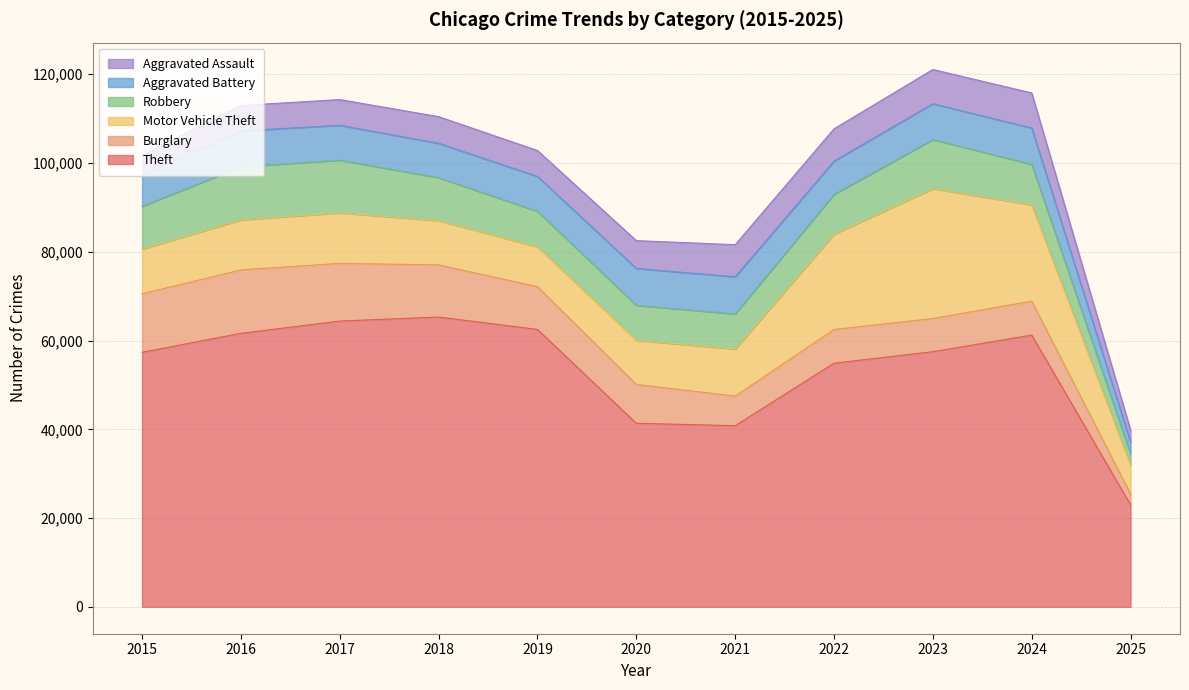

Reading right to left, what are all the values shown in this chart?

Theft: 2025=22975	2024=61226	2023=57482	2022=54897	2021=40820	2020=41349	2019=62498	2018=65290	2017=64386	2016=61624	2015=57352
Burglary: 2025=2418	2024=7649	2023=7485	2022=7594	2021=6662	2020=8758	2019=9638	2018=11747	2017=13001	2016=14289	2015=13184
Motor Vehicle Theft: 2025=6589	2024=21699	2023=29254	2022=21472	2021=10604	2020=9960	2019=8978	2018=9985	2017=11380	2016=11285	2015=10068
Robbery: 2025=2424	2024=9122	2023=11052	2022=8965	2021=7920	2020=7855	2019=7995	2018=9681	2017=11881	2016=11960	2015=9638
Aggravated Battery: 2025=2712	2024=8183	2023=8079	2022=7494	2021=8346	2020=8320	2019=7858	2018=7734	2017=7845	2016=8085	2015=7018
Aggravated Assault: 2025=2687	2024=7900	2023=7712	2022=7281	2021=7242	2020=6265	2019=5841	2018=6002	2017=5793	2016=5713	2015=4480